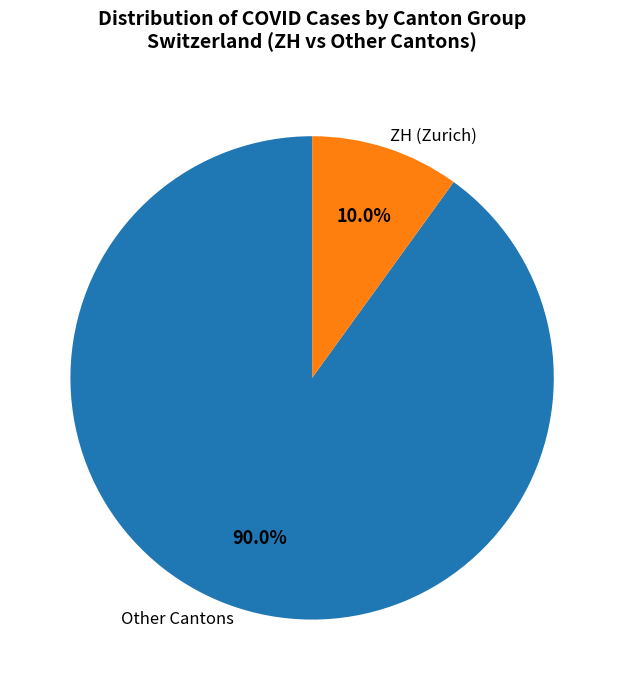

How much of the chart is everything except ZH (Zurich)?

90.0%